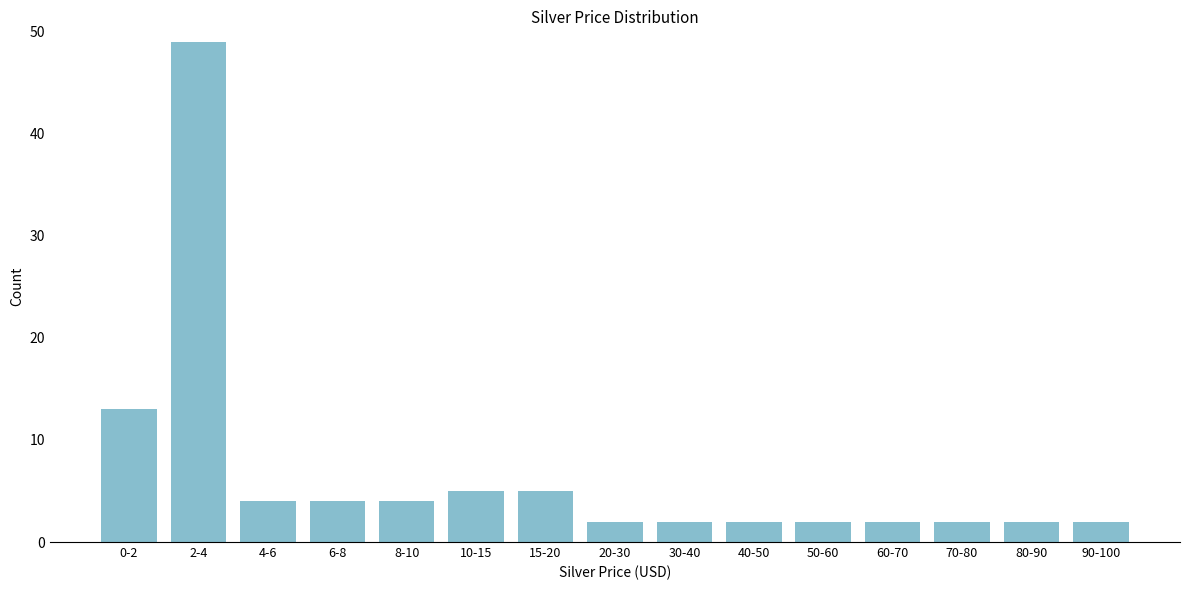

Reading left to right, extract all data points from this chart.

13	49	4	4	4	5	5	2	2	2	2	2	2	2	2